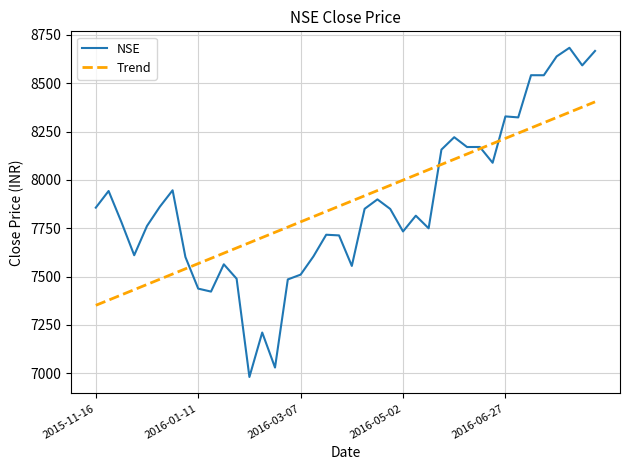

Which series has the largest range (max minus min)?

NSE